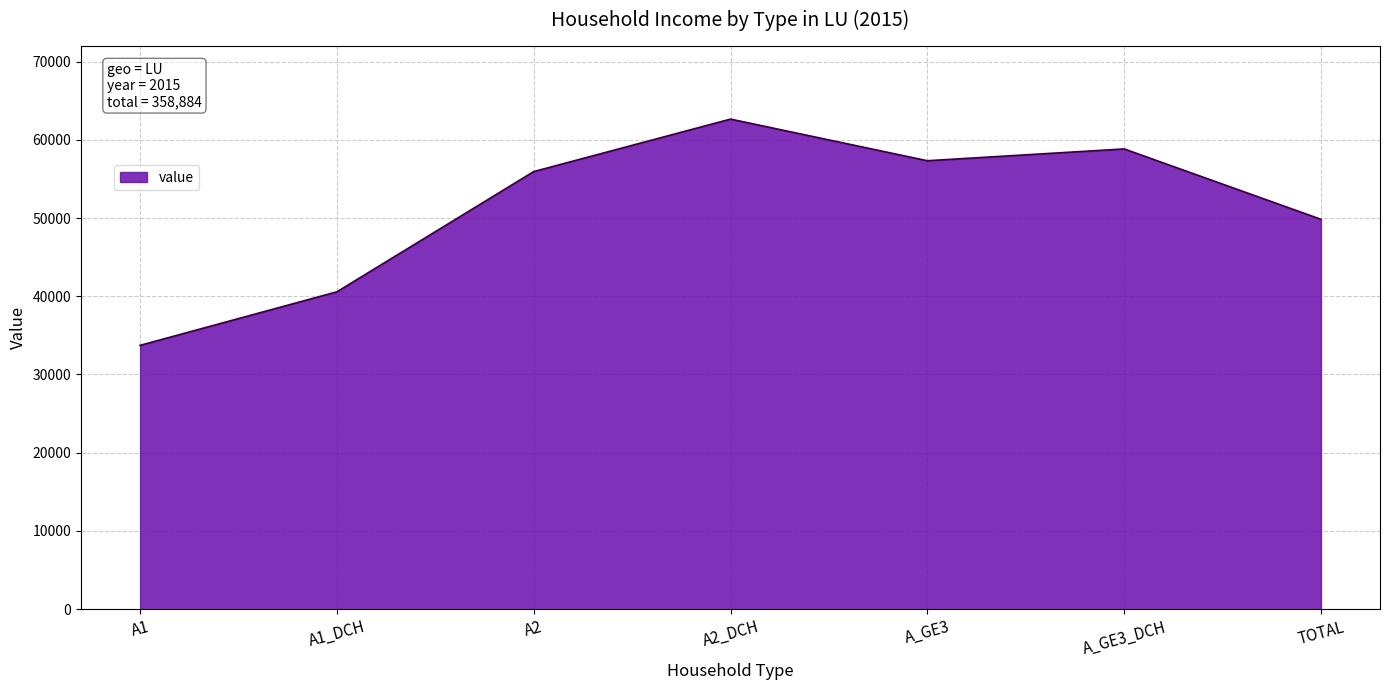

True or false: the data shows 58836 at A_GE3_DCH.

True